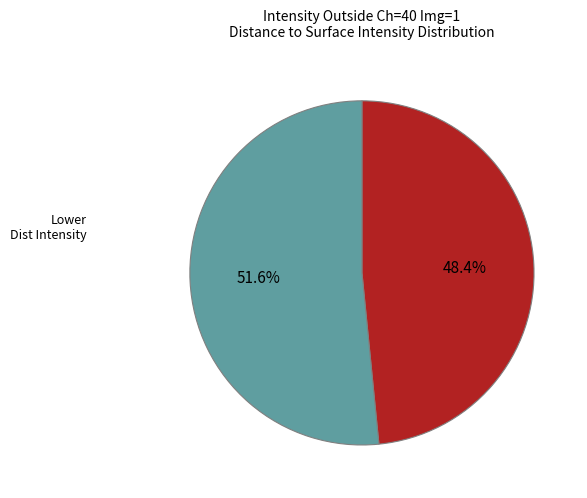

Rank the categories by value from lowest to highest.

Intensity Mean Outside, Lower Dist Intensity